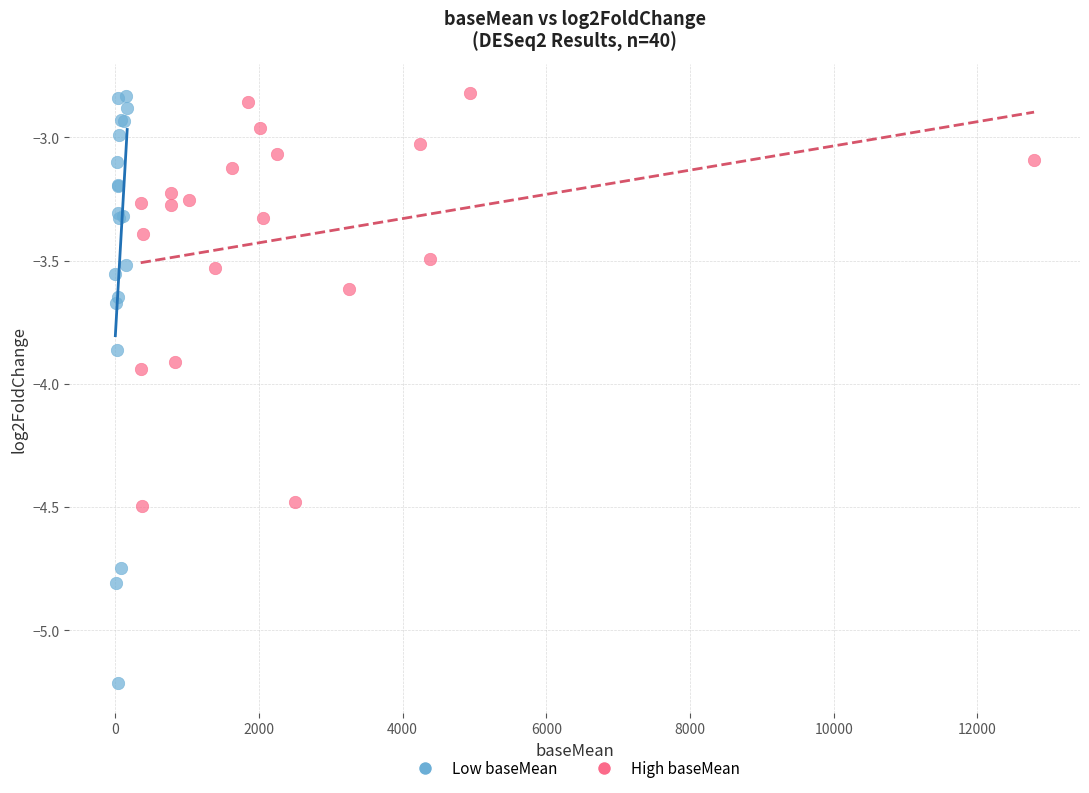

Which series reaches the minimum Y coordinate?

Low baseMean